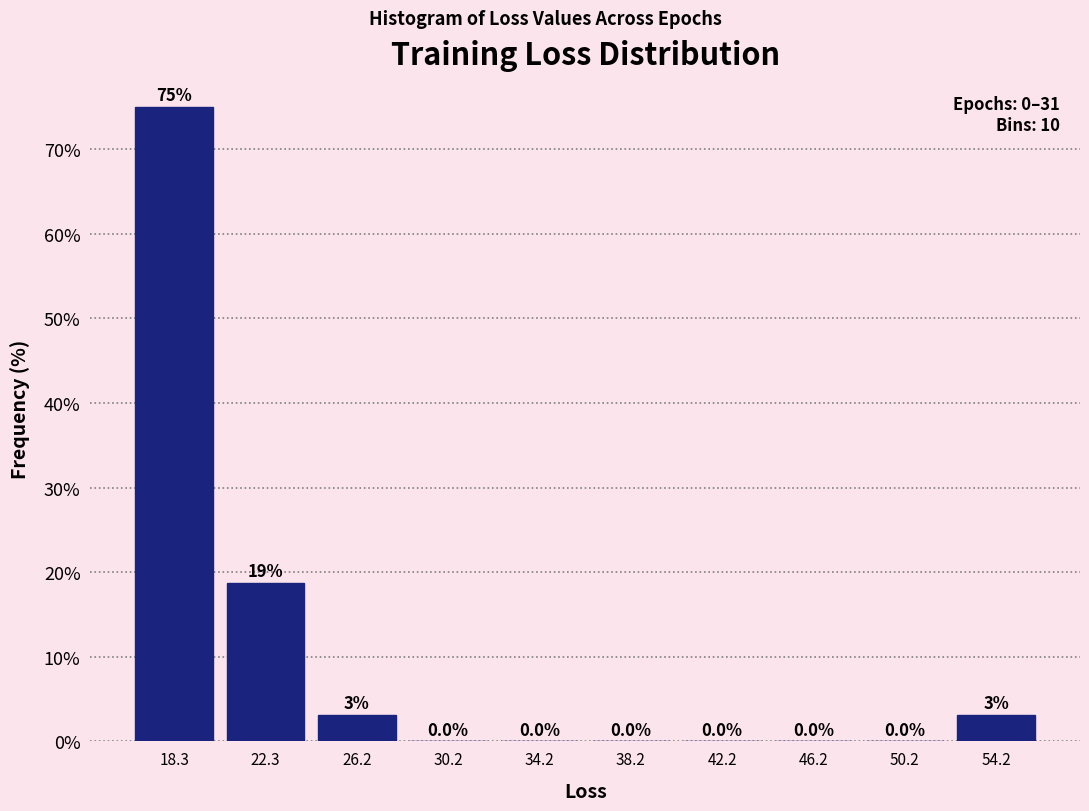

Over which range of the x-axis is the bar tallest?

16.5 to 20.5